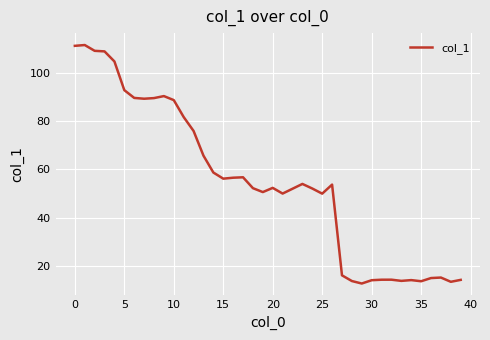

What is the difference between the maximum and minimum values?

98.6